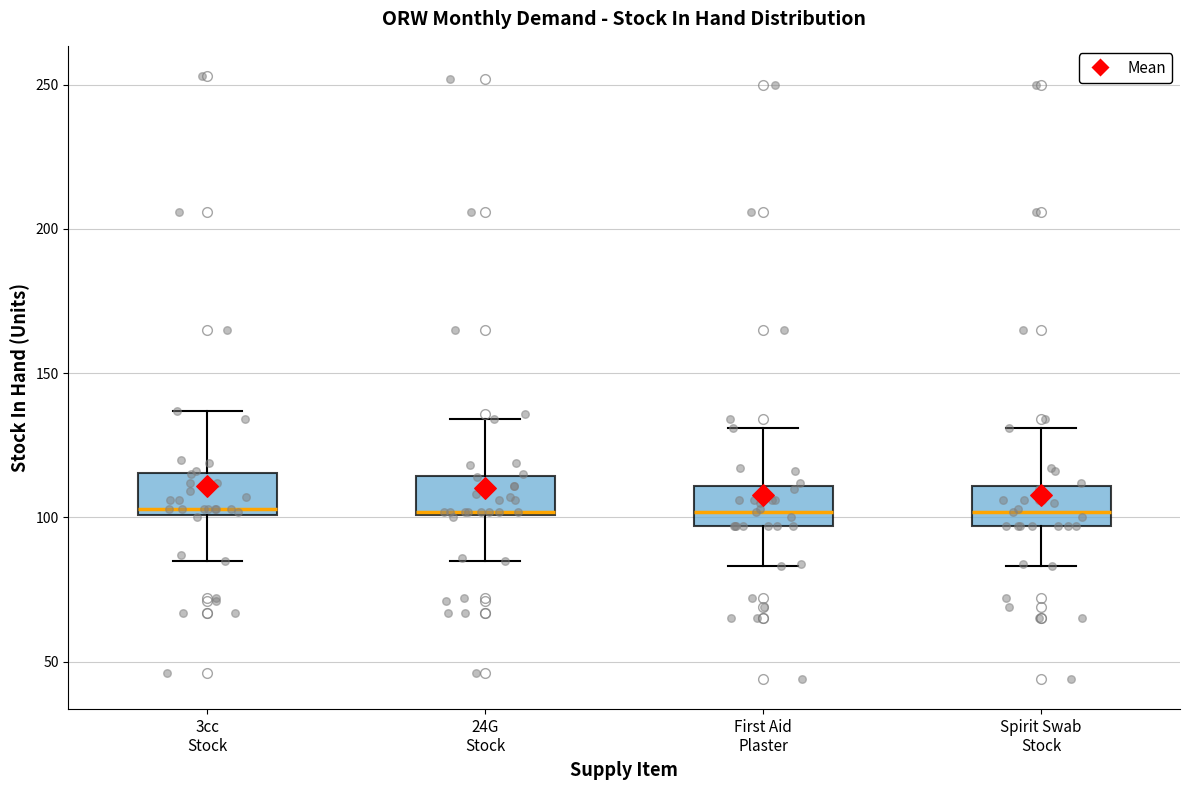

Where does the upper whisker of the box for 24G Stock end on the y-axis? The values are not printed on the chart, so give them approximately, as read against the axis.

135